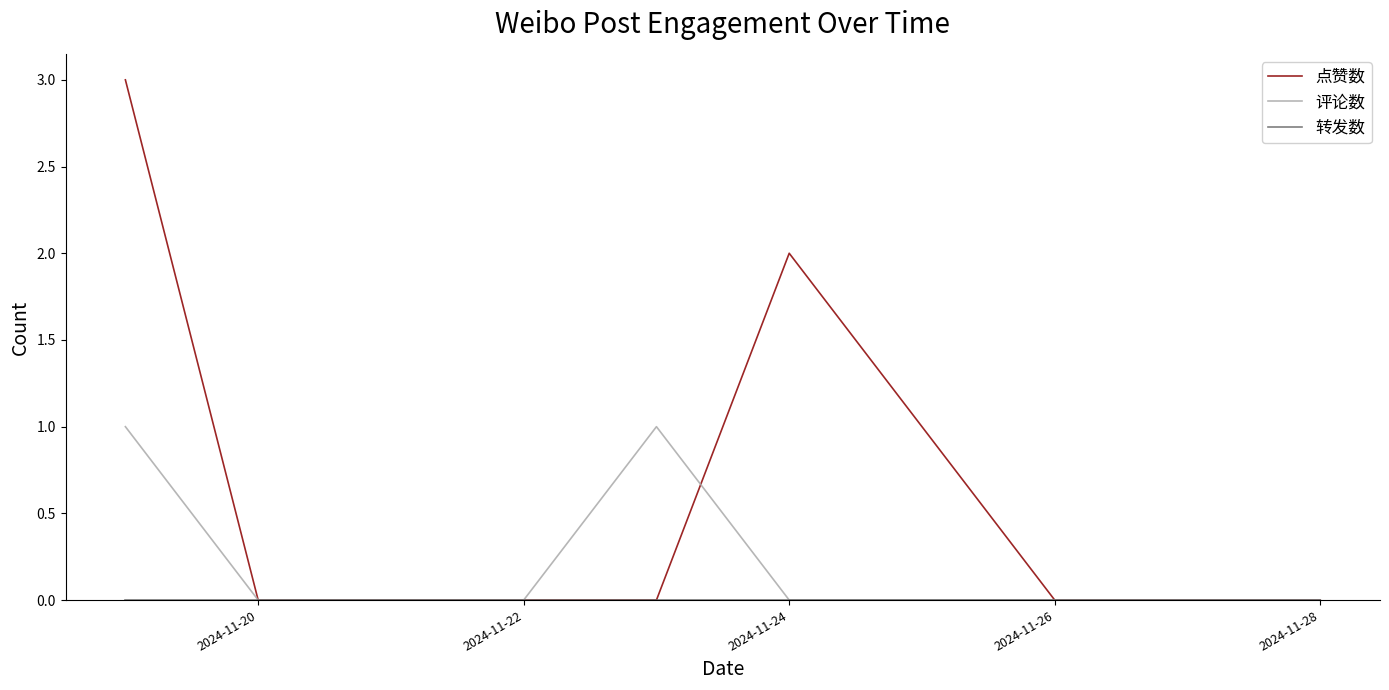

Which series has the largest total across all categories?

点赞数